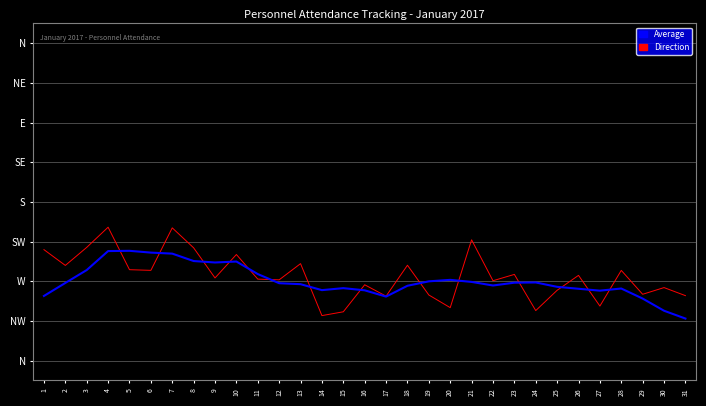

What is the value of the Average point at the 26th from the left?

1.8